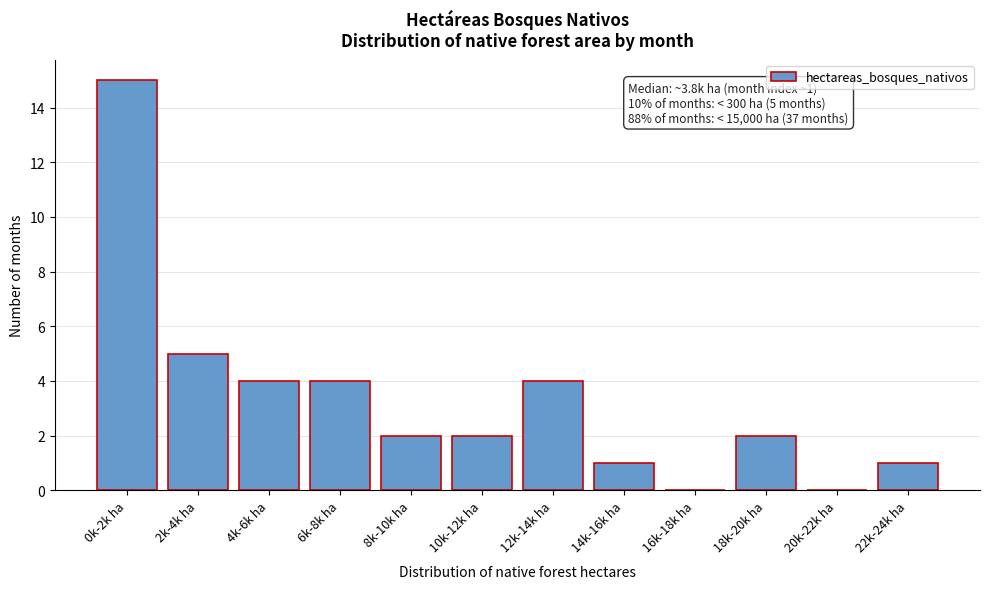

Reading right to left, extract all data points from this chart.

22k-24k ha=1	20k-22k ha=0	18k-20k ha=2	16k-18k ha=0	14k-16k ha=1	12k-14k ha=4	10k-12k ha=2	8k-10k ha=2	6k-8k ha=4	4k-6k ha=4	2k-4k ha=5	0k-2k ha=15